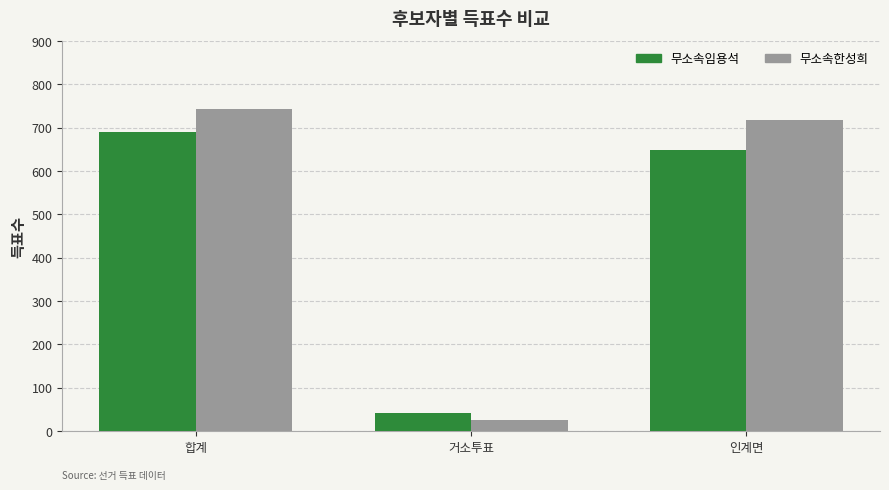

Which label corresponds to the smallest value in the chart?

거소투표